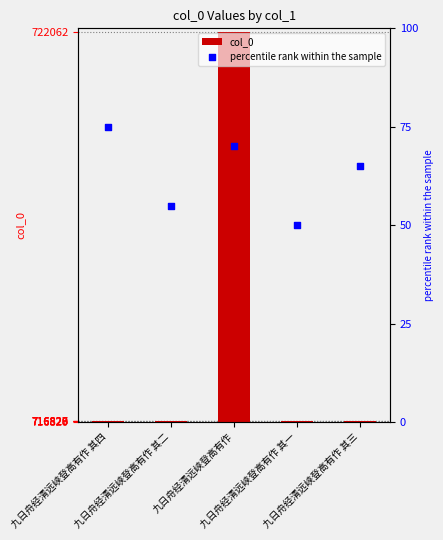

Which series contains the highest Y value?

col_0